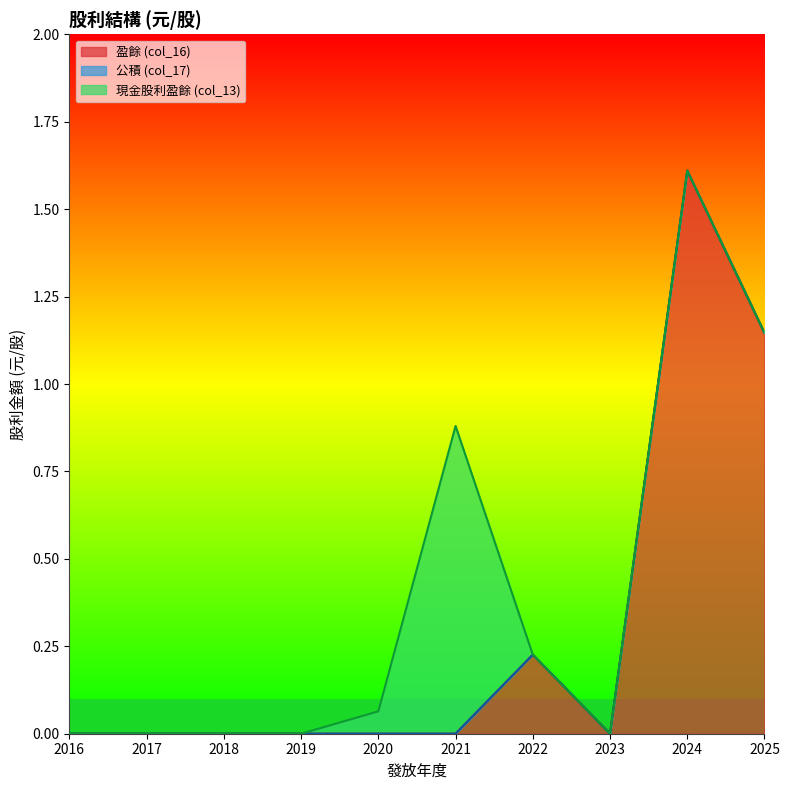

Between 2018 and 2022, which is larger?

2022